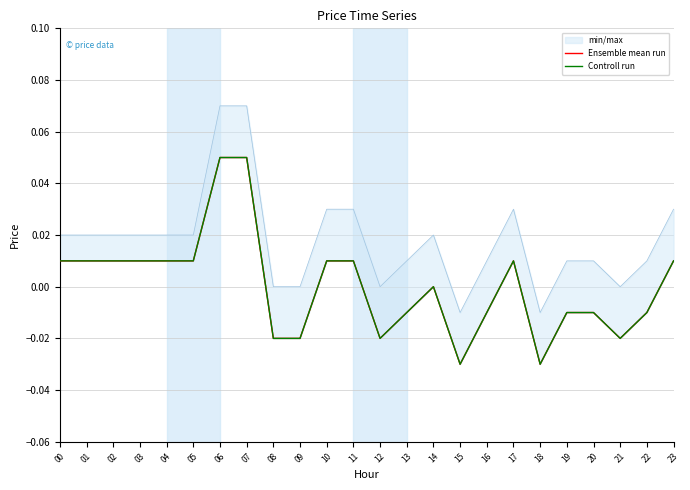

In Ensemble mean run, how many points are lower than both neighbors (excluding endpoints)?

4